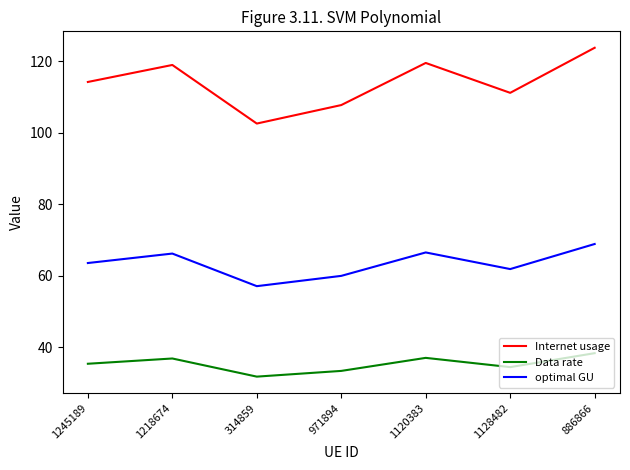

Rank the series by their maximum value, from highest to lowest.

Internet usage, optimal GU, Data rate